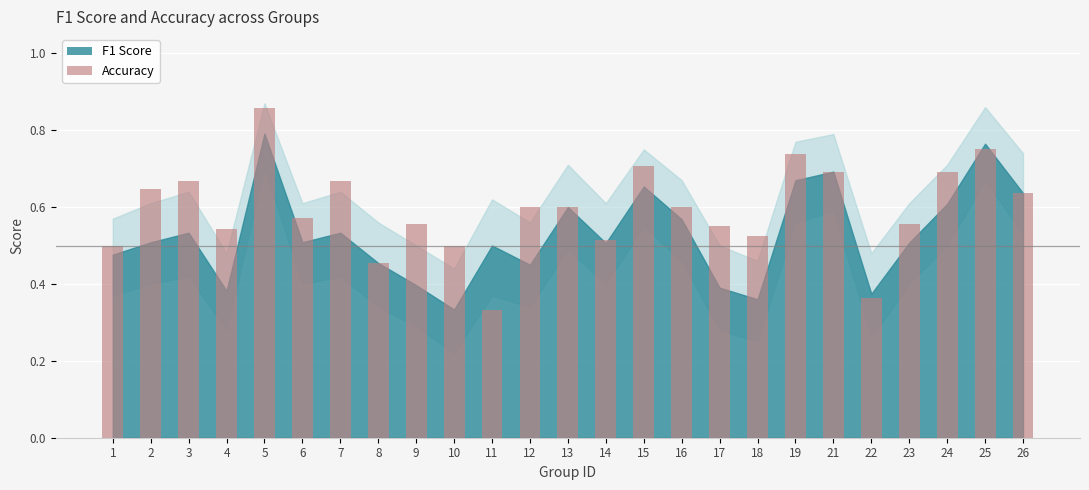

What is the sum of all values?

14.8